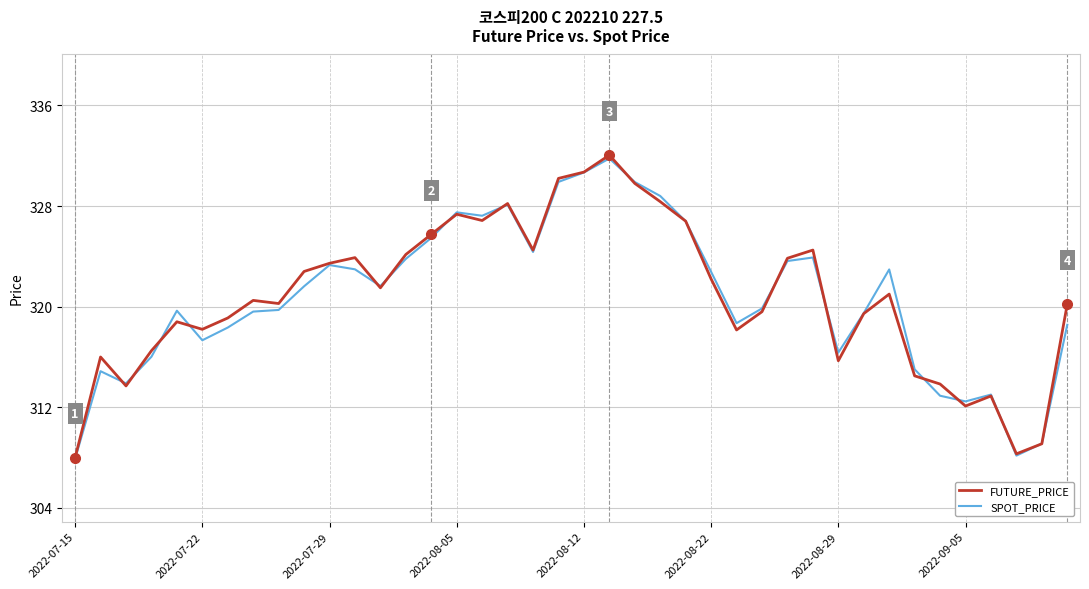

What is the minimum value for SPOT_PRICE?

307.9